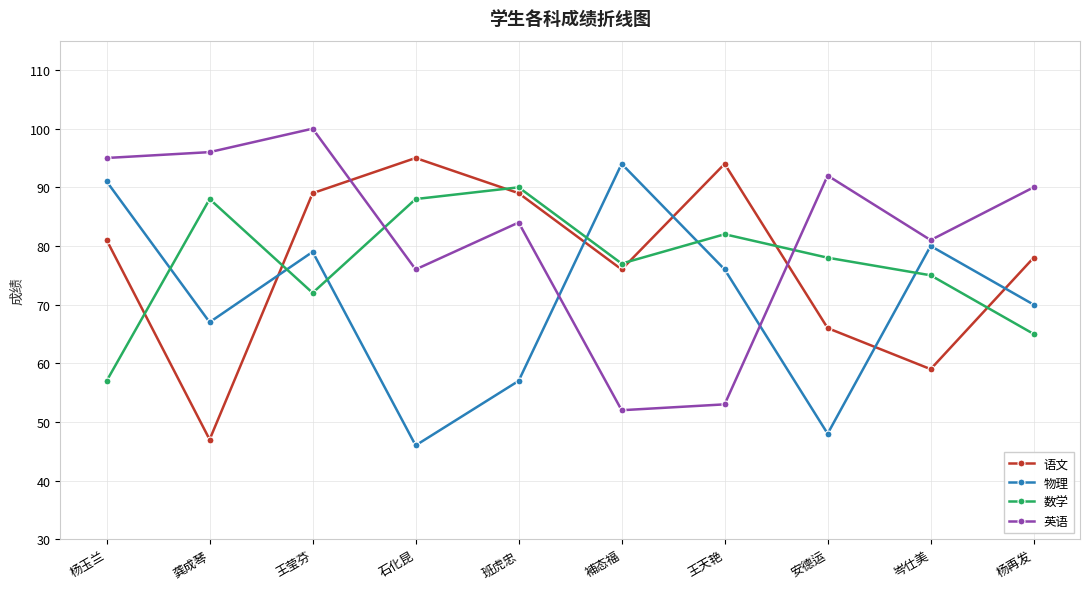

How many values in the 语文 series are below 81?

5